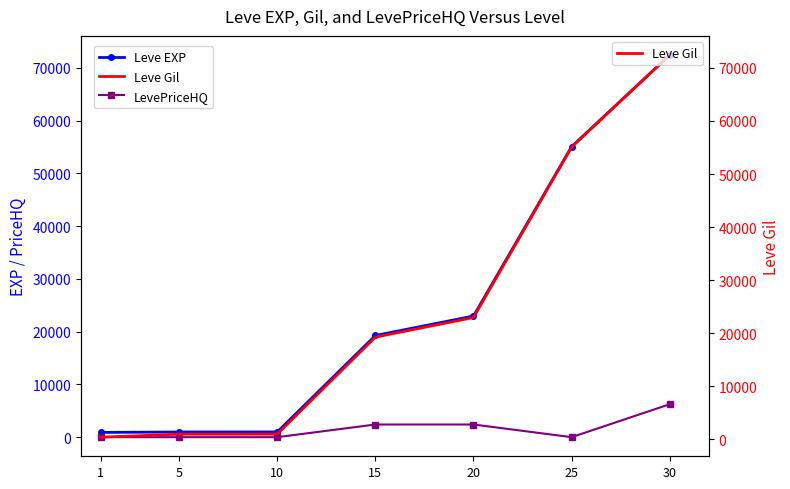

Does the chart have visible grid lines?

No